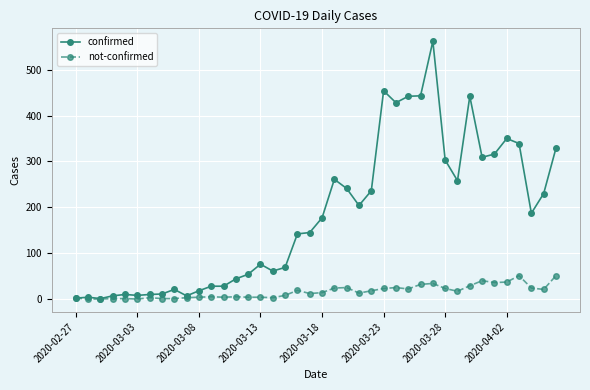

Rank the series by their maximum value, from highest to lowest.

confirmed, not-confirmed